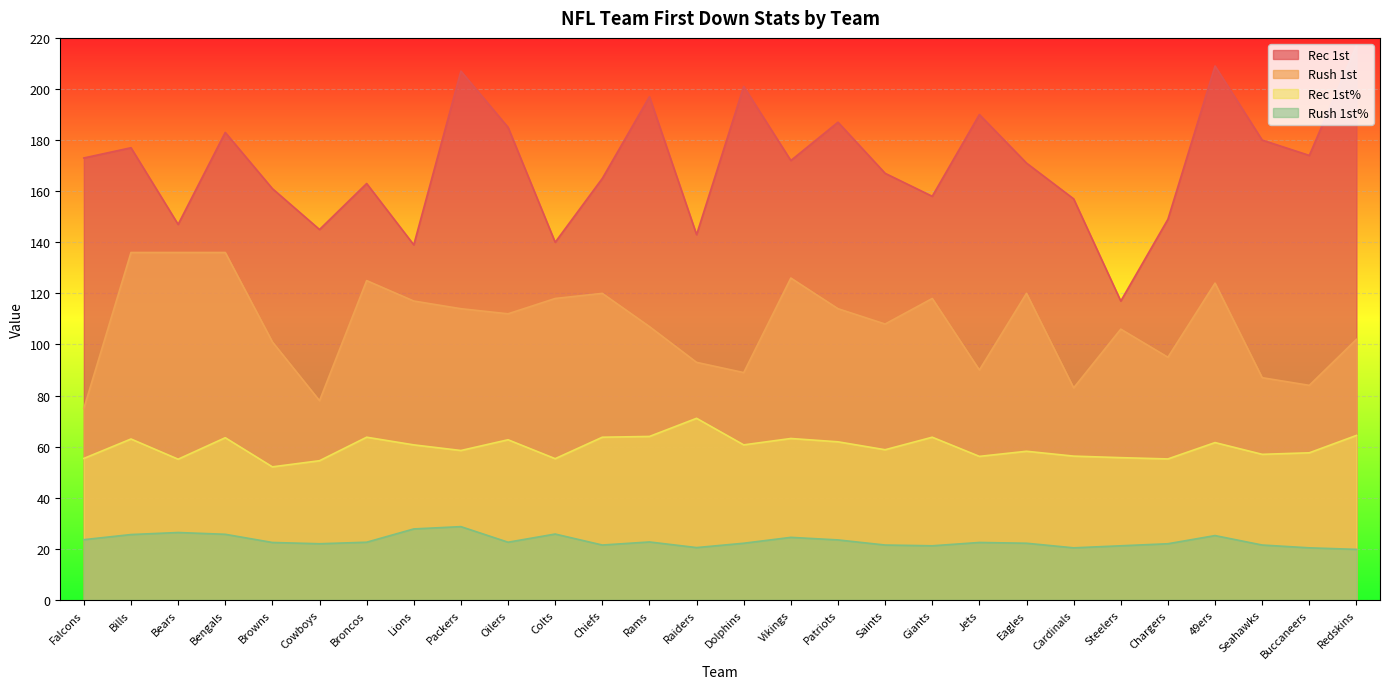

In Rush 1st, how many points are lower than both neighbors (excluding endpoints)?

8